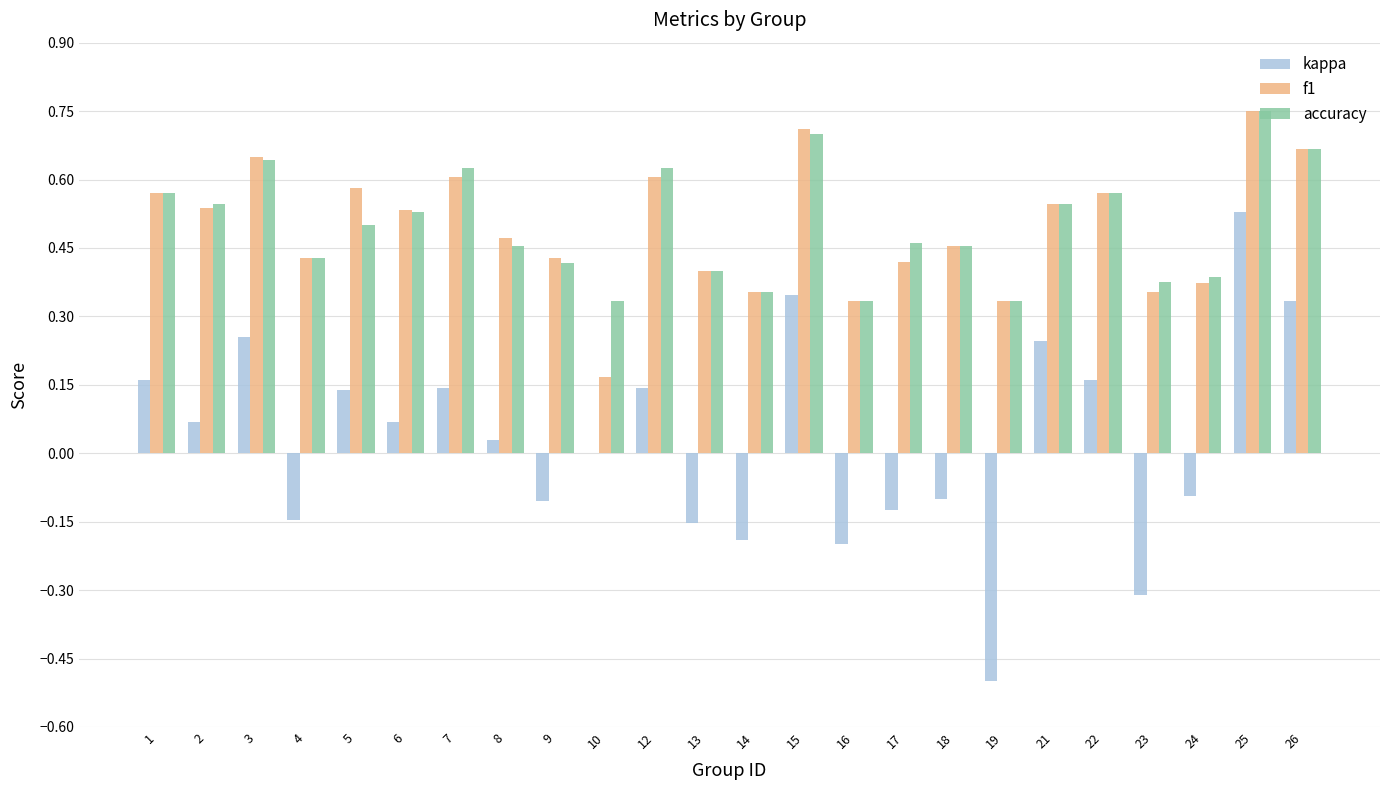

Between 10 and 22, which series saw the biggest shift?

f1